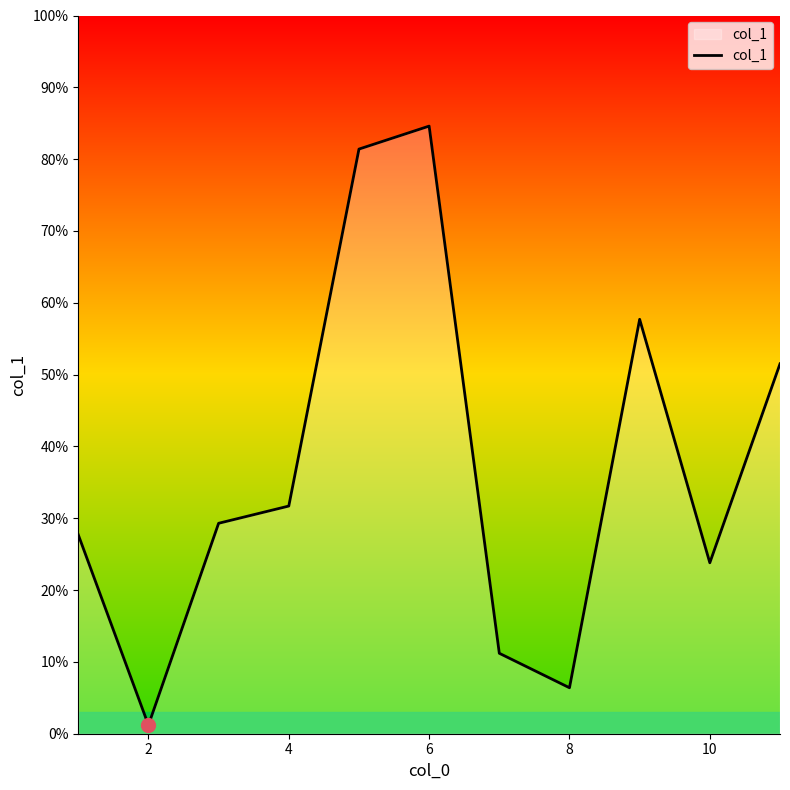

How many interior local peaks (higher than both neighbors) does the data have?

2